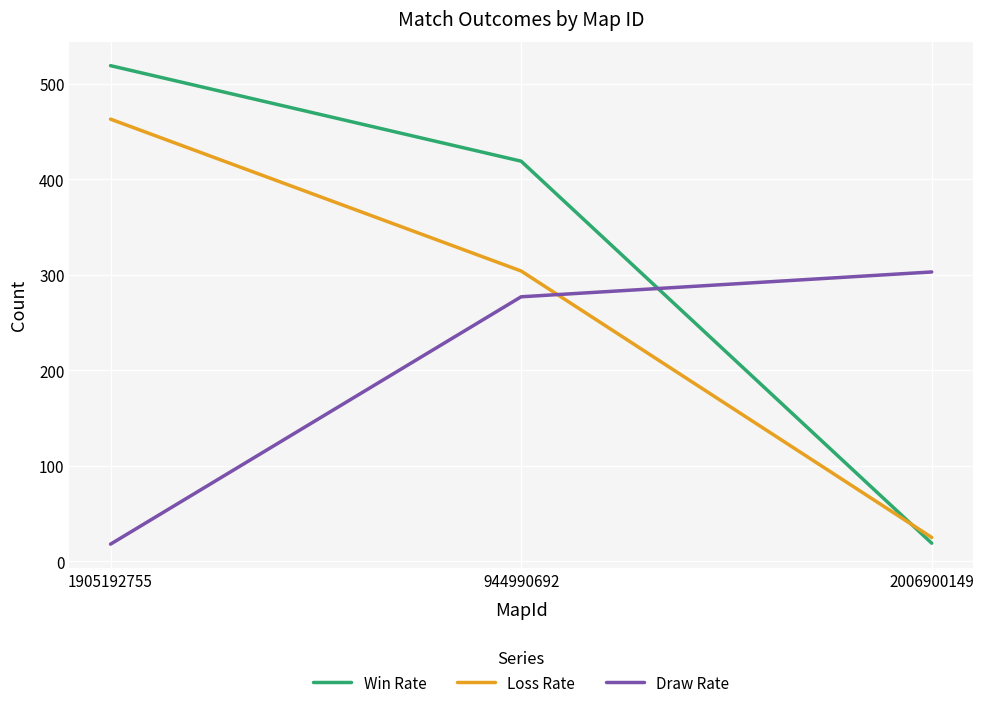

What is the maximum value shown in the chart?

519